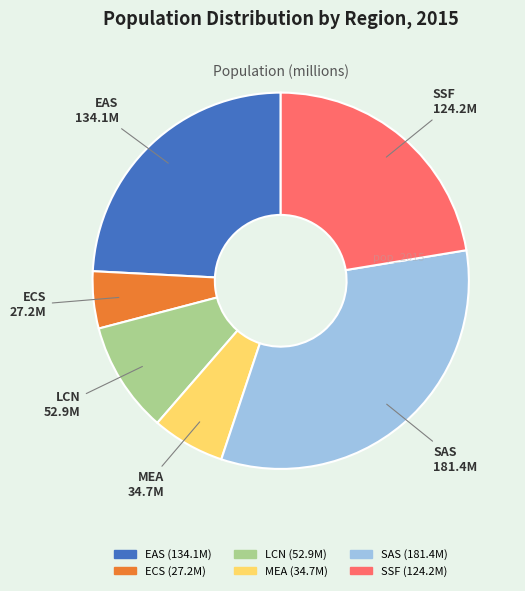

What is the ratio of the value at ECS to the value at SAS?

0.1